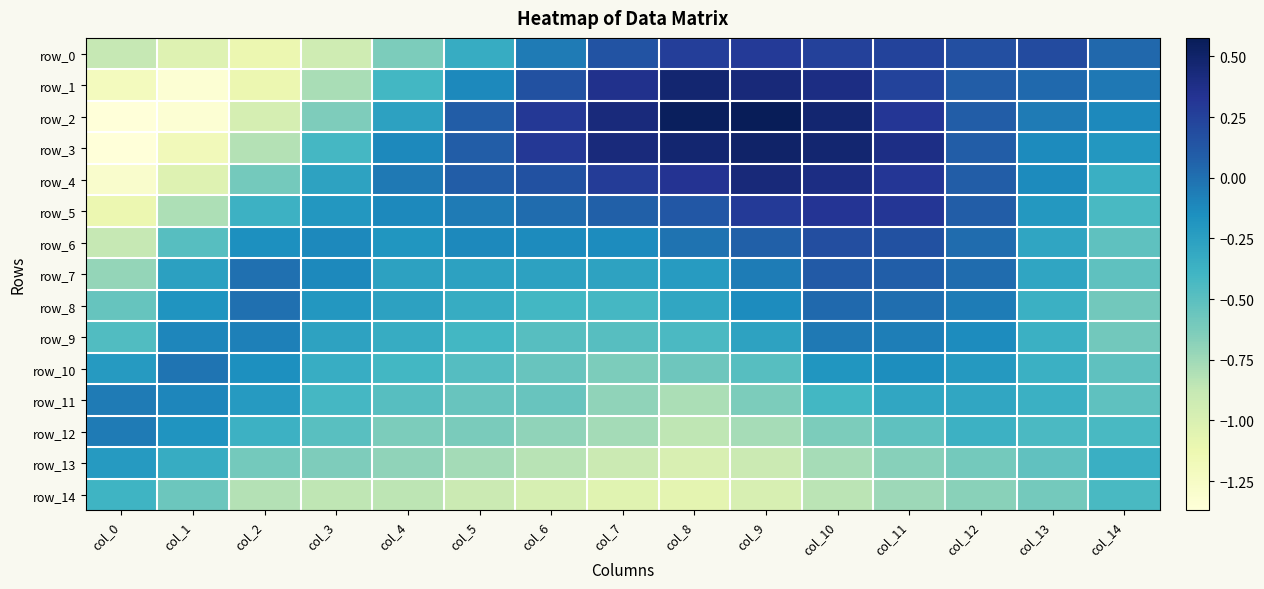

At which category does the chart reach its peak across all series?

col_9